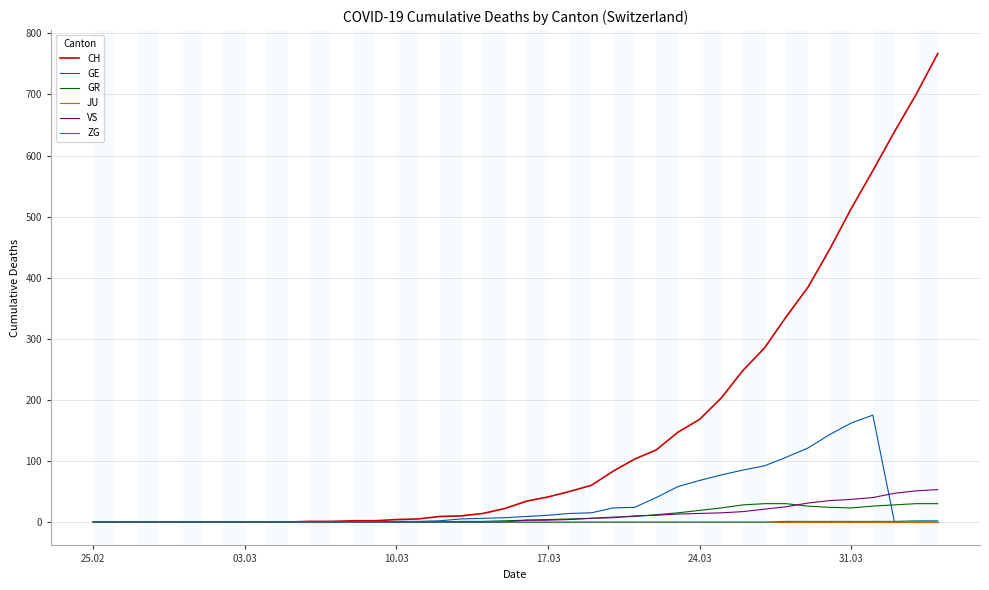

Which series has the largest total across all categories?

CH